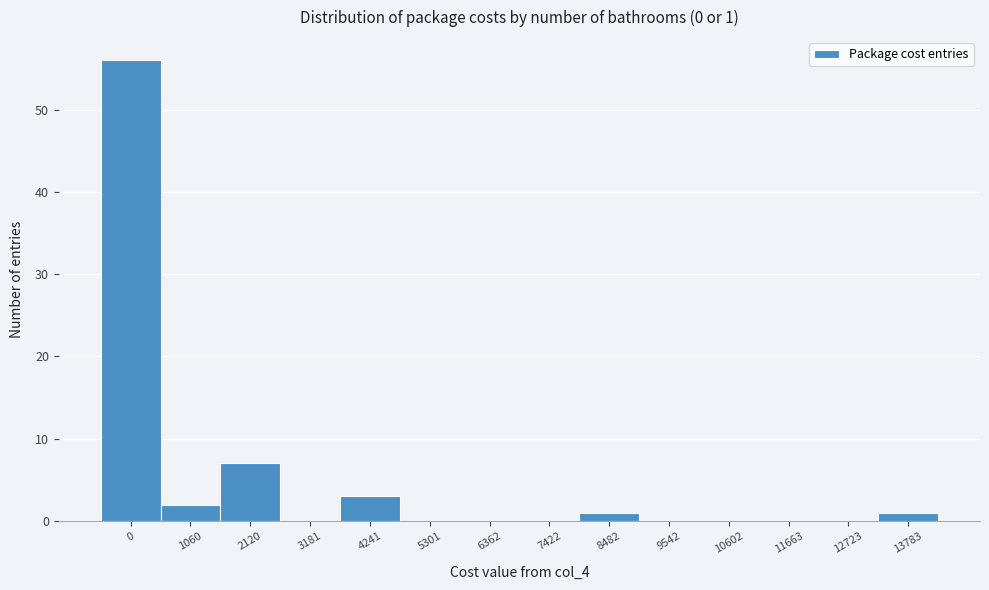

Reading left to right, transcribe all the data shown in this chart.

0=56	1060=2	2120=7	3181=0	4241=3	5301=0	6362=0	7422=0	8482=1	9542=0	10602=0	11663=0	12723=0	13783=1